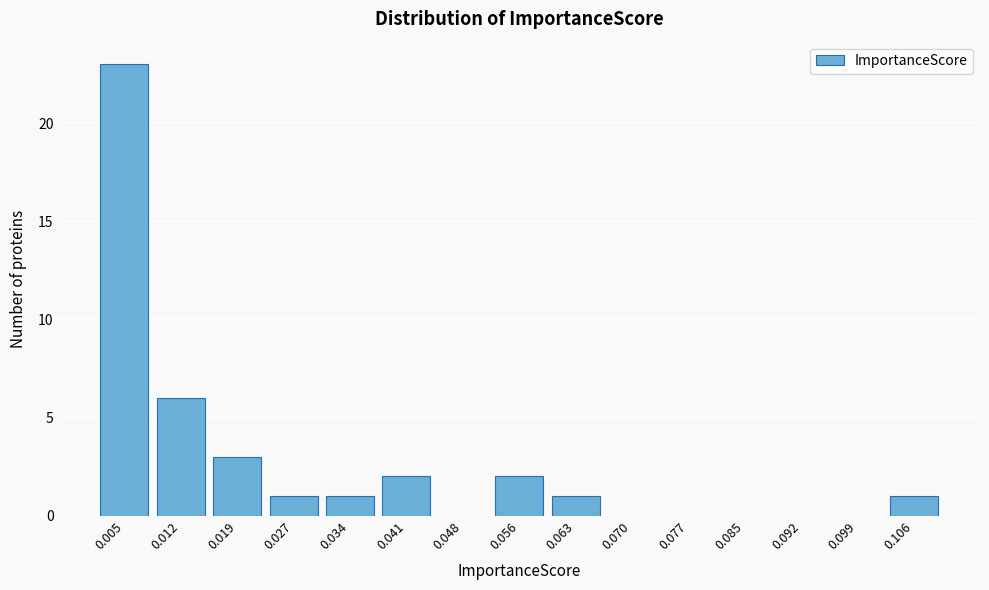

Reading left to right, transcribe all the data shown in this chart.

0.005=23	0.012=6	0.019=3	0.027=1	0.034=1	0.041=2	0.048=0	0.056=2	0.063=1	0.070=0	0.077=0	0.085=0	0.092=0	0.099=0	0.106=1